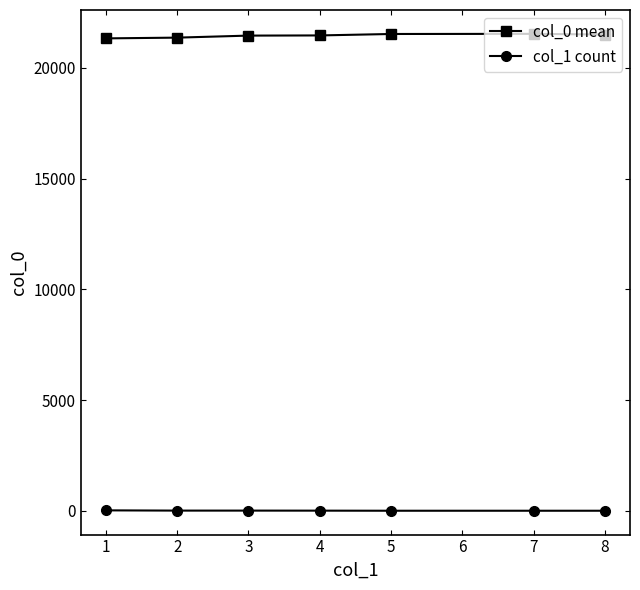

What is the difference between the second highest and second lowest values in the col_1 count series?

6.0